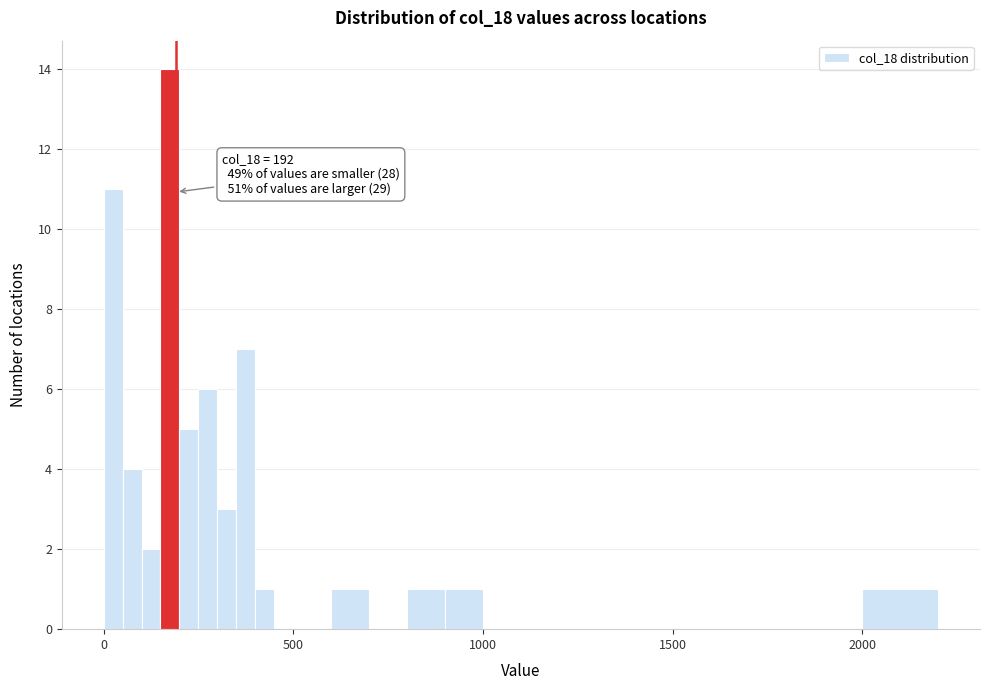

Read against the x-axis, roughly where is the centre of the tallest bar?

200